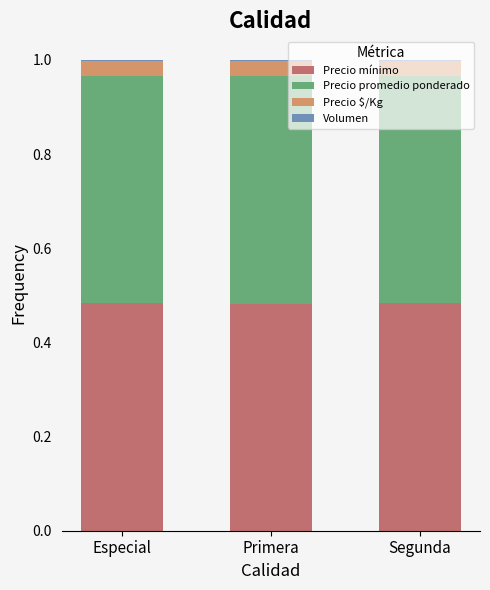

What is the sum of all Precio mínimo values?

1.4